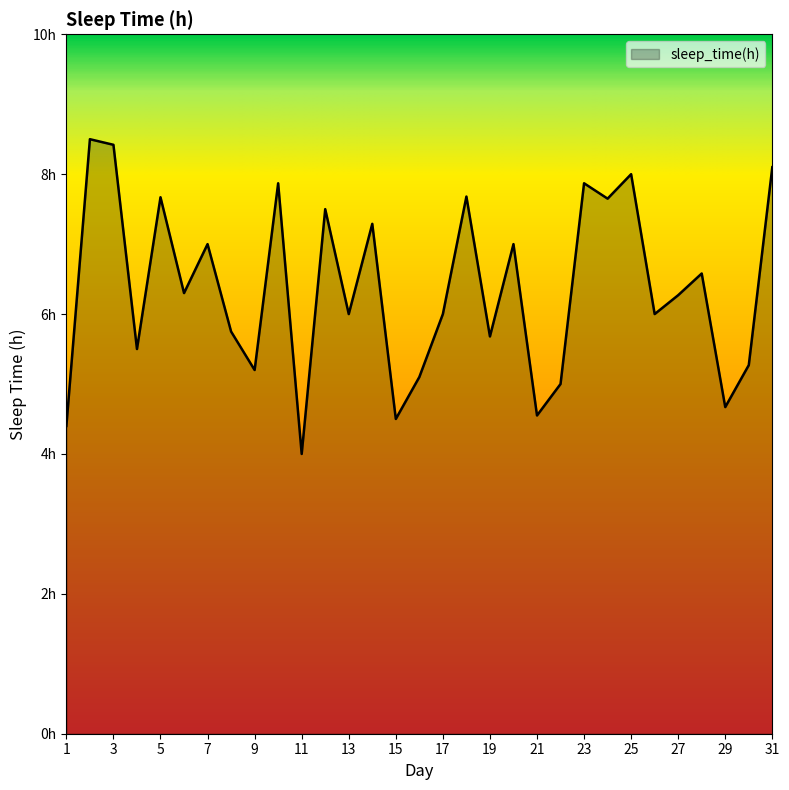

Does the chart display data point markers on the line(s)?

No